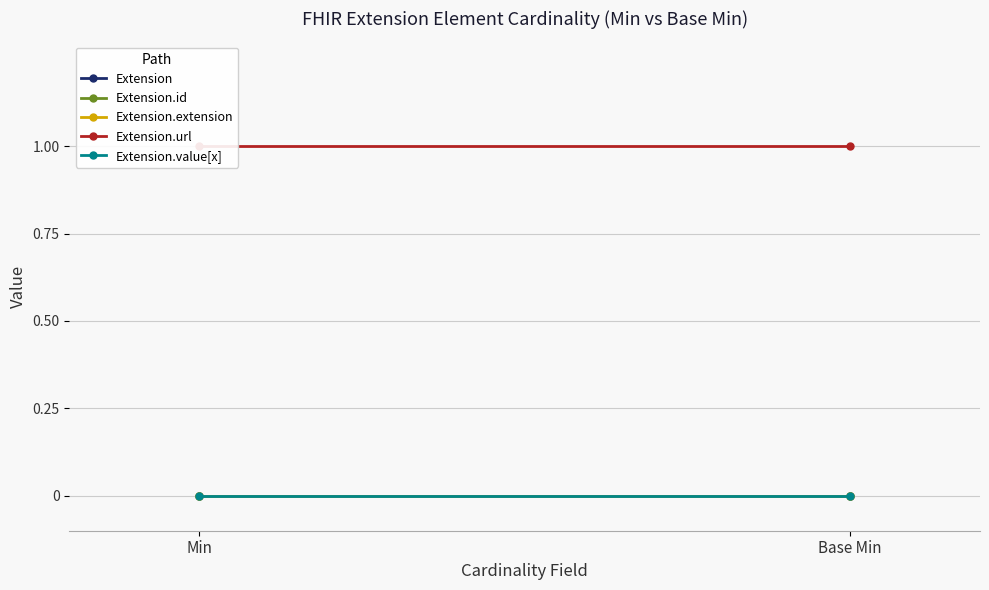

Which series has the widest spread of values?

Extension